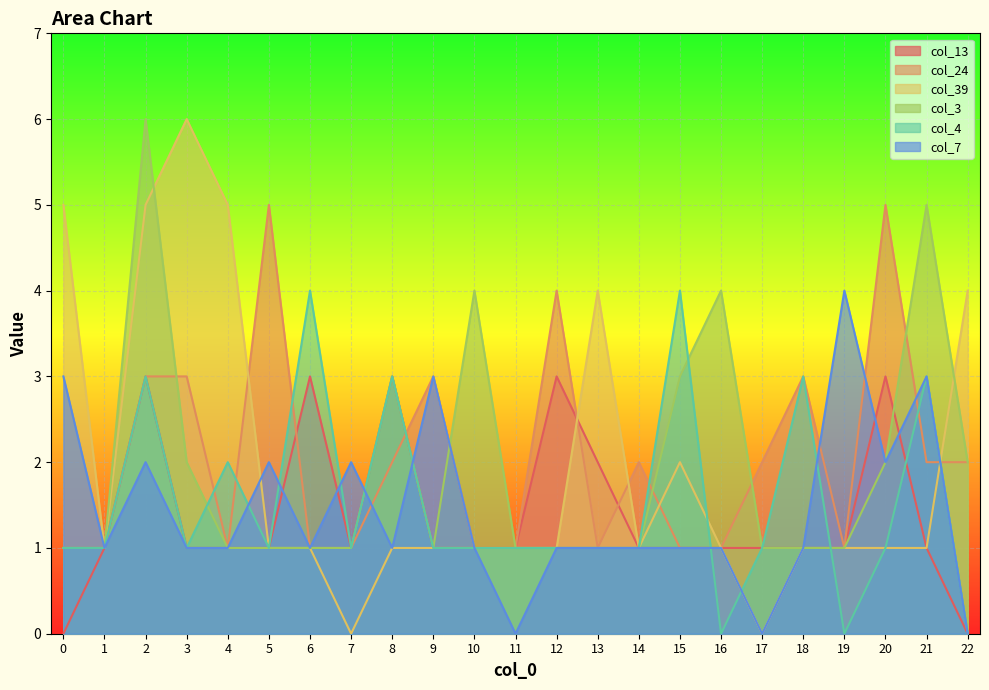

Which series ends up on top after the final intersection of col_39 and col_24?

col_39